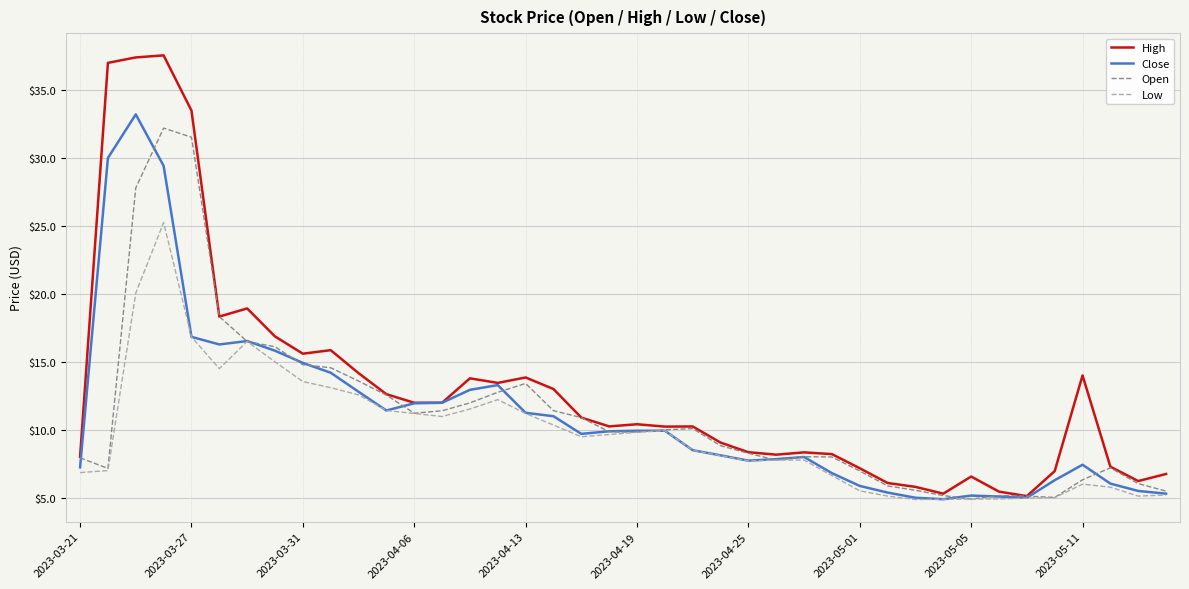

What is the difference between the maximum and minimum values in the Open series?

27.3